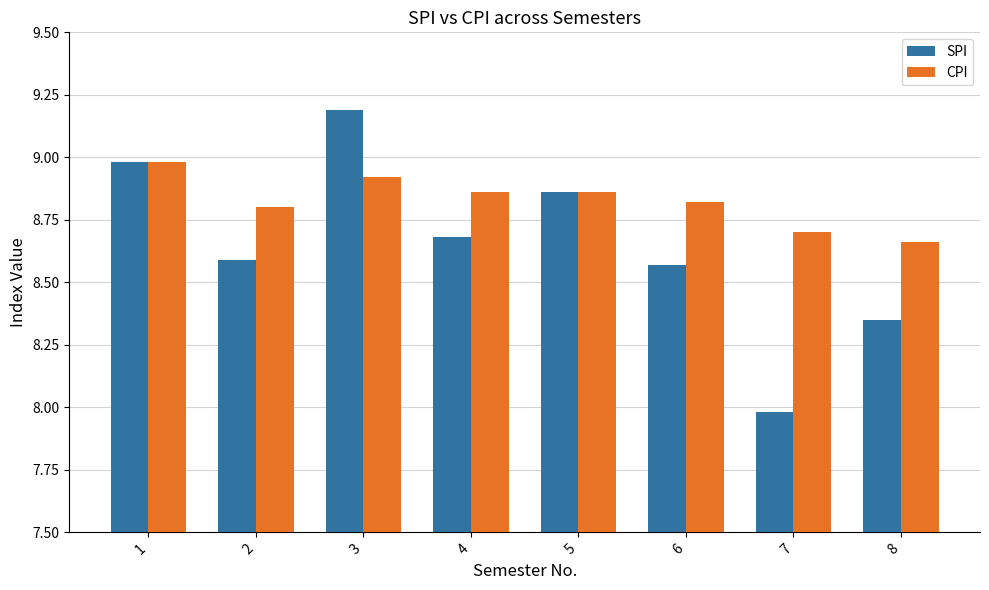

What is the sum of all CPI values?

70.6